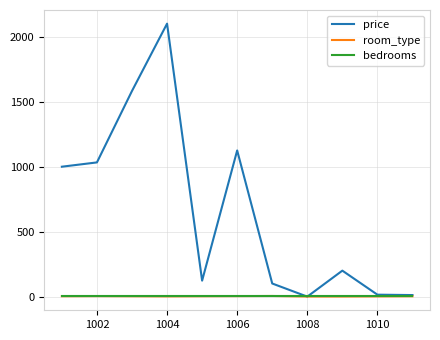

What is the greatest value displayed?

2101